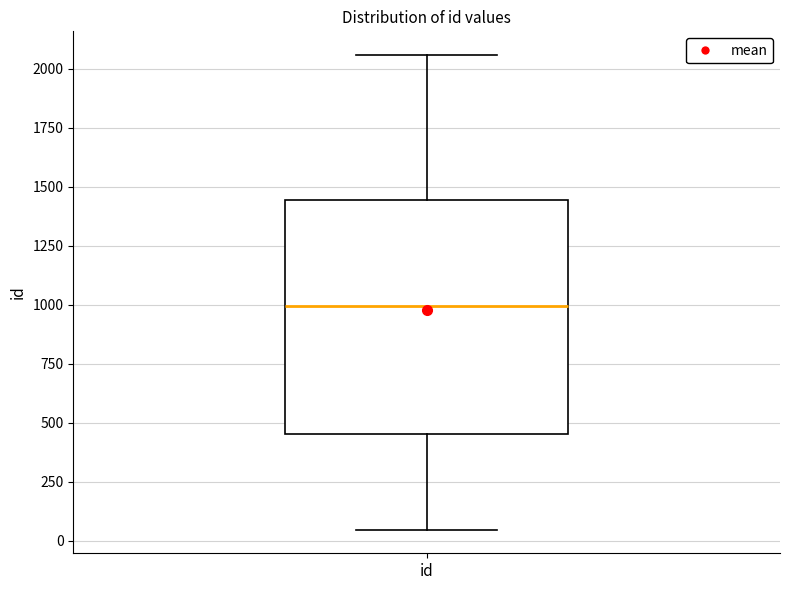

Transcribe this box plot: give where the median line is, the range the box spans, and where the two whiskers end, as read against the y-axis. The values are not printed on the chart, so give them approximately, as read against the axis.

median 1000, box 450 to 1450, whiskers 50 to 2050